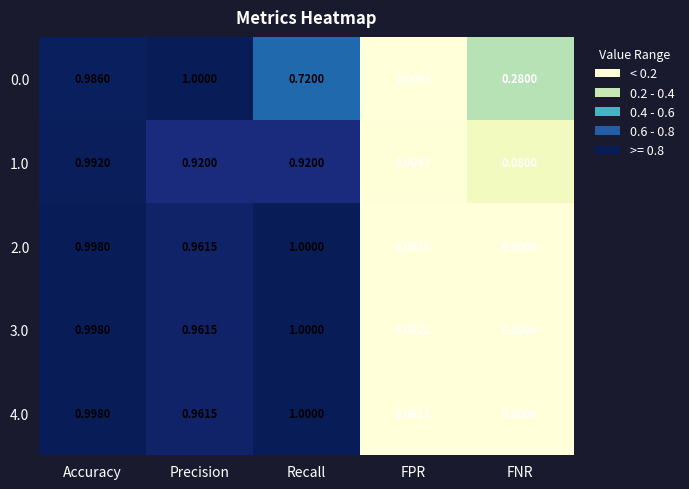

At which label is 4.0 closest to 0?

FNR